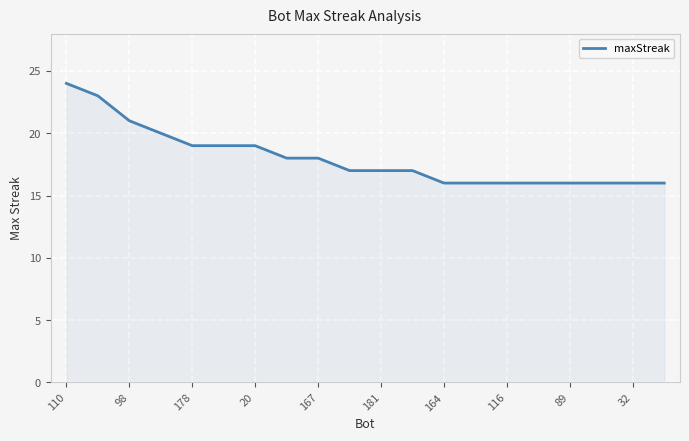

Reading right to left, transcribe all the data shown in this chart.

16	16	16	16	16	16	16	16	17	17	17	18	18	19	19	19	20	21	23	24